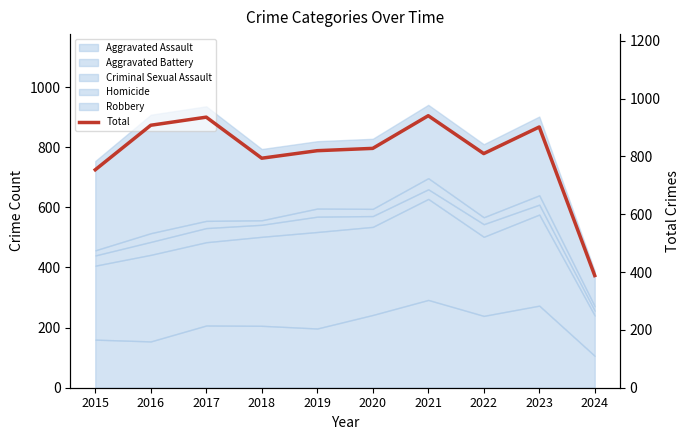

Which label corresponds to the largest value in the chart?

2021